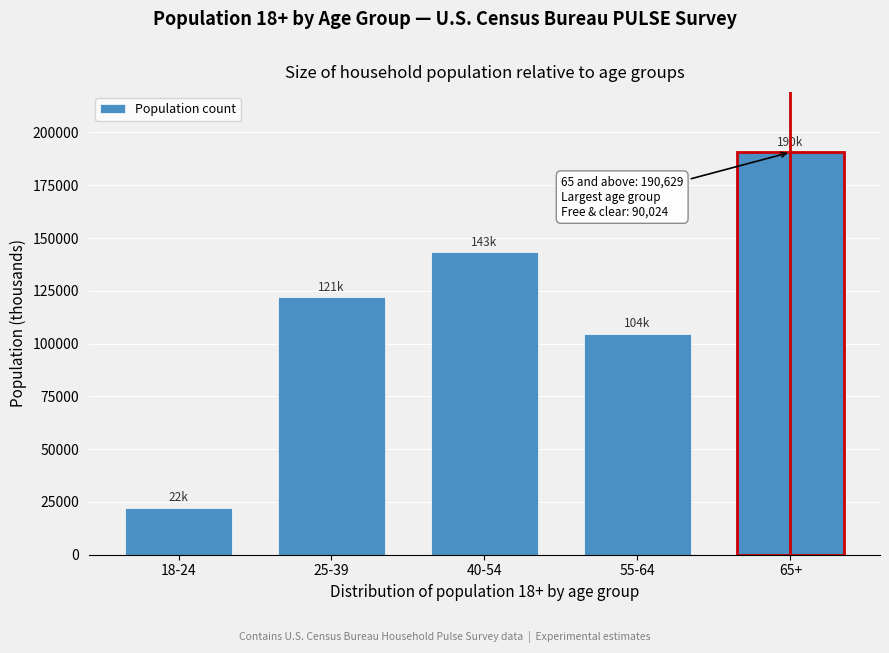

Reading right to left, list all the values displayed in this chart.

65+=190629	55-64=104714	40-54=143476	25-39=121937	18-24=22326